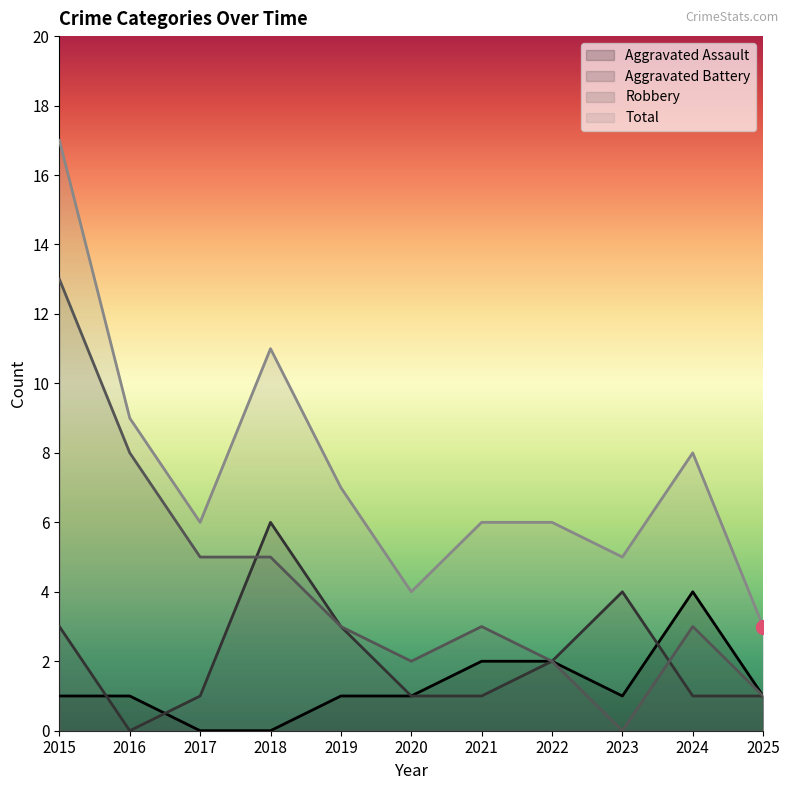

What is the average value of the Robbery series?

4